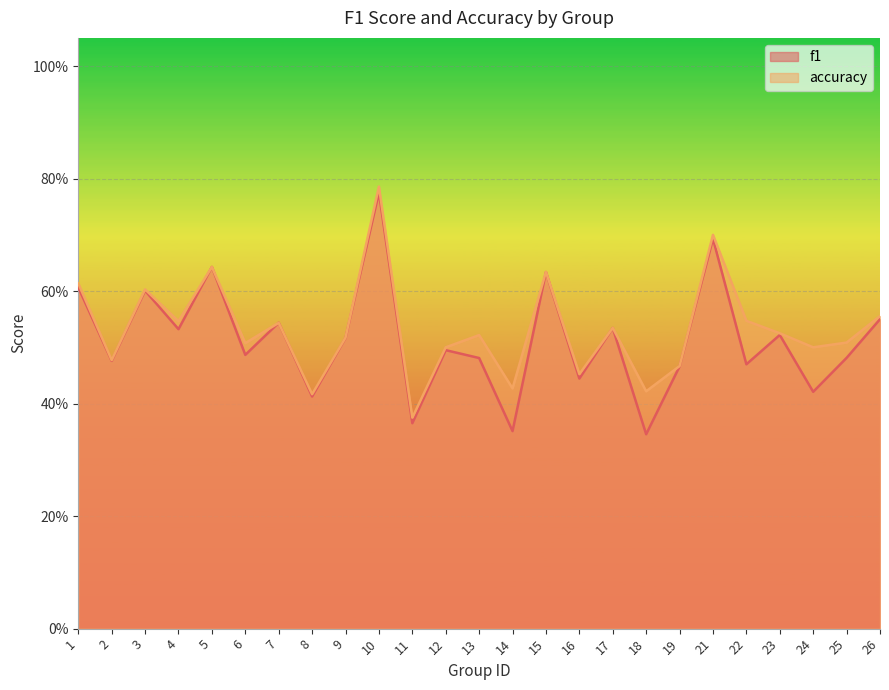

What are all the series names shown in the legend?

f1, accuracy